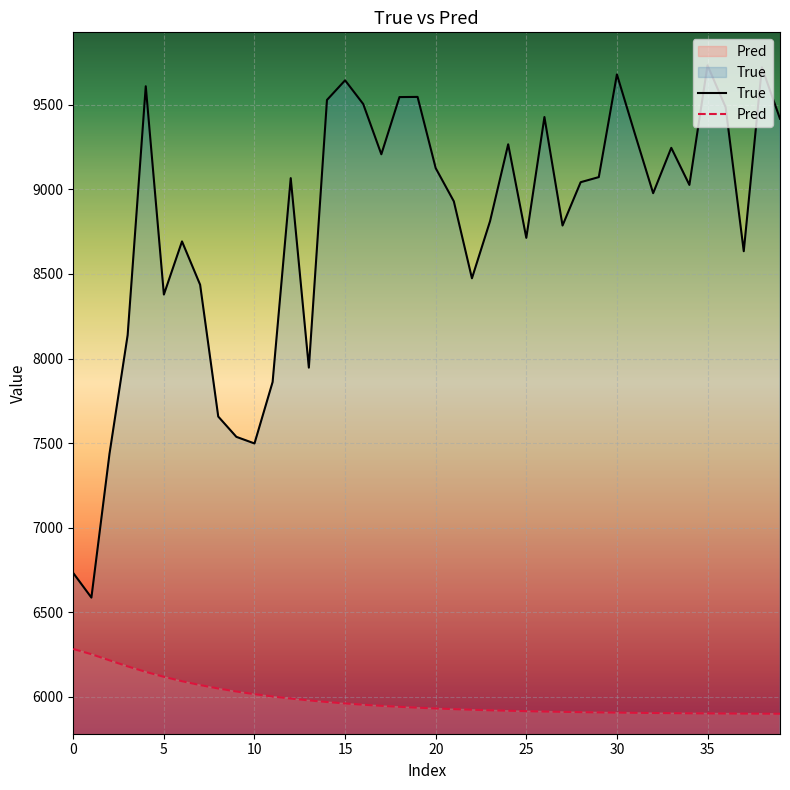

At which label does Pred reach its minimum?

39